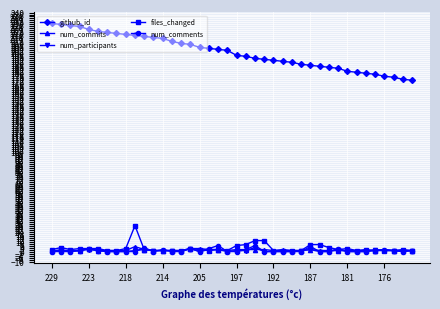

Which series has the widest spread of values?

github_id